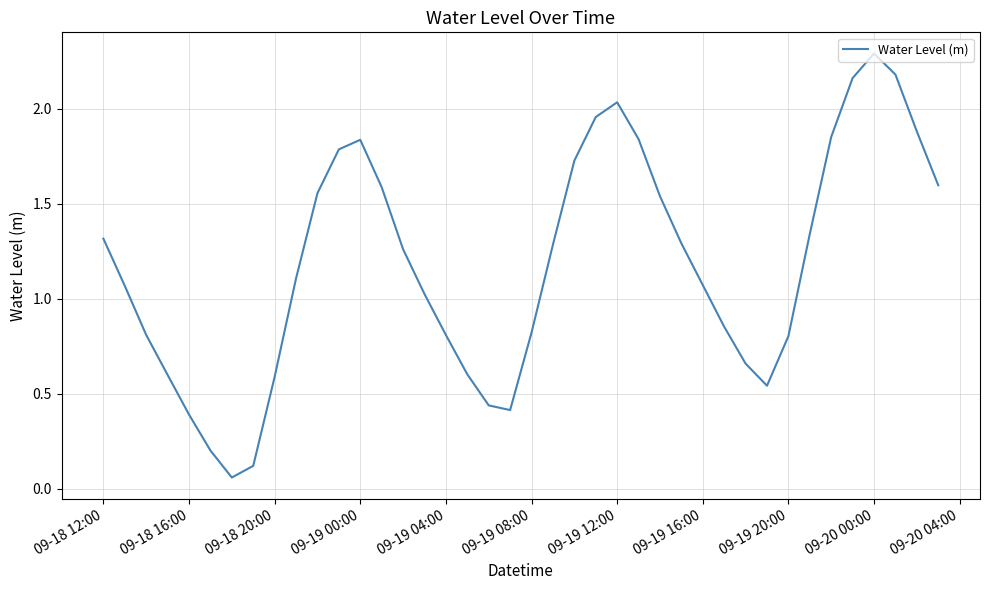

At which category does the chart reach its peak across all series?

09-20 00:00